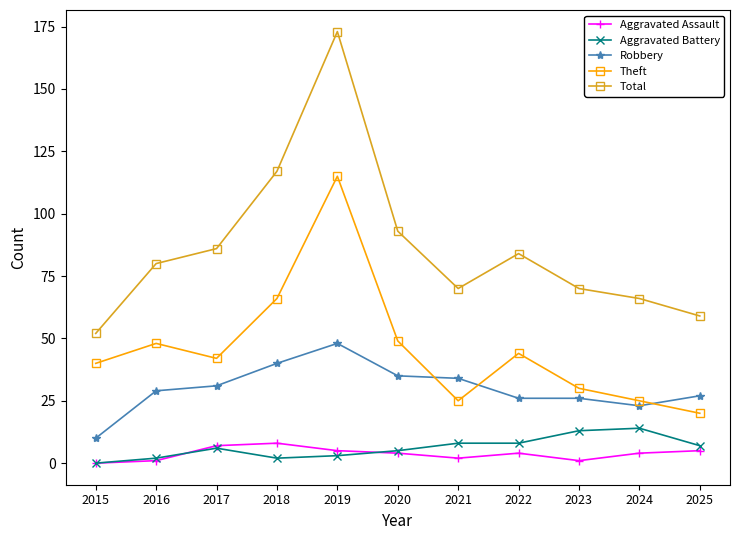

What is the sum of all Aggravated Battery values?

68